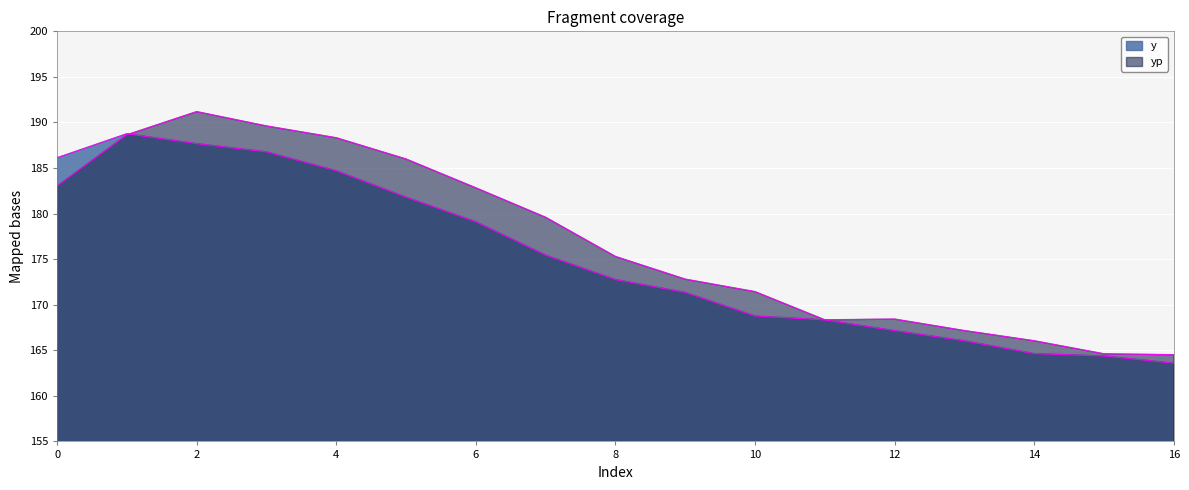

Reading right to left, what are all the values shown in this chart?

y: 16=163.6	15=164.4	14=164.6	13=166.0	12=167.2	11=168.3	10=168.8	9=171.3	8=172.8	7=175.4	6=179.1	5=181.8	4=184.7	3=186.8	2=187.7	1=188.8	0=186.1
yp: 16=164.5	15=164.6	14=166.0	13=167.2	12=168.4	11=168.3	10=171.4	9=172.8	8=175.3	7=179.6	6=182.8	5=186.0	4=188.3	3=189.6	2=191.2	1=188.6	0=183.0